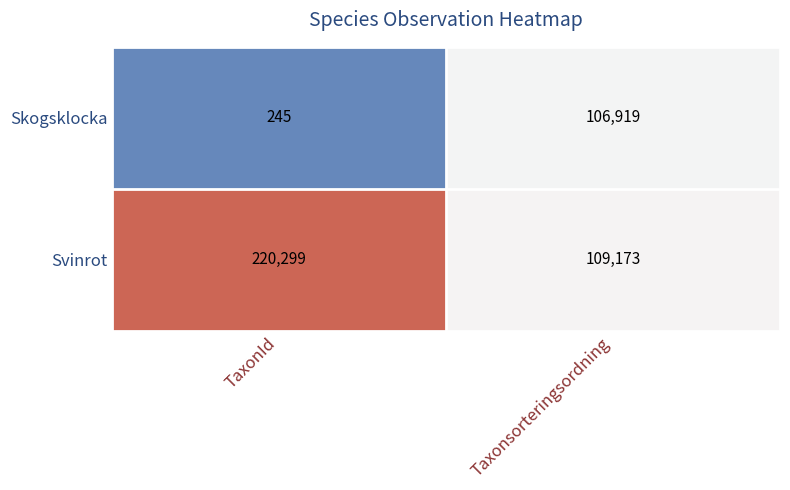

What is the difference between the maximum and minimum values in the Skogsklocka series?

106674